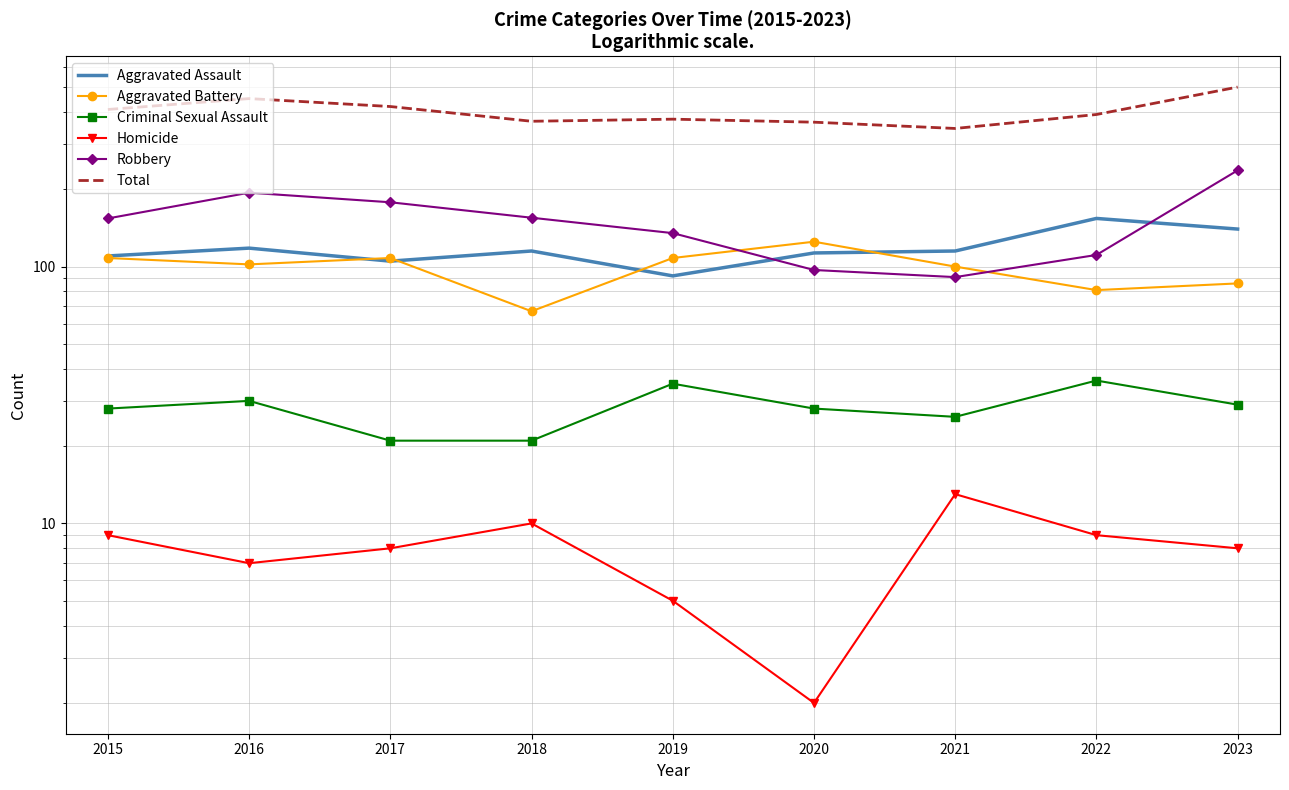

In Criminal Sexual Assault, how many points are higher than both neighbors (excluding endpoints)?

3